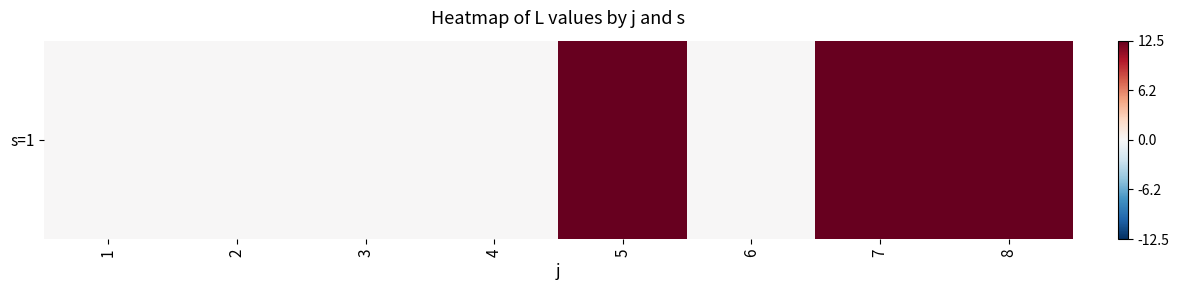

Reading left to right, extract all data points from this chart.

1=0.0	2=0.0	3=0.0	4=0.0	5=12.5	6=0.0	7=12.5	8=12.5